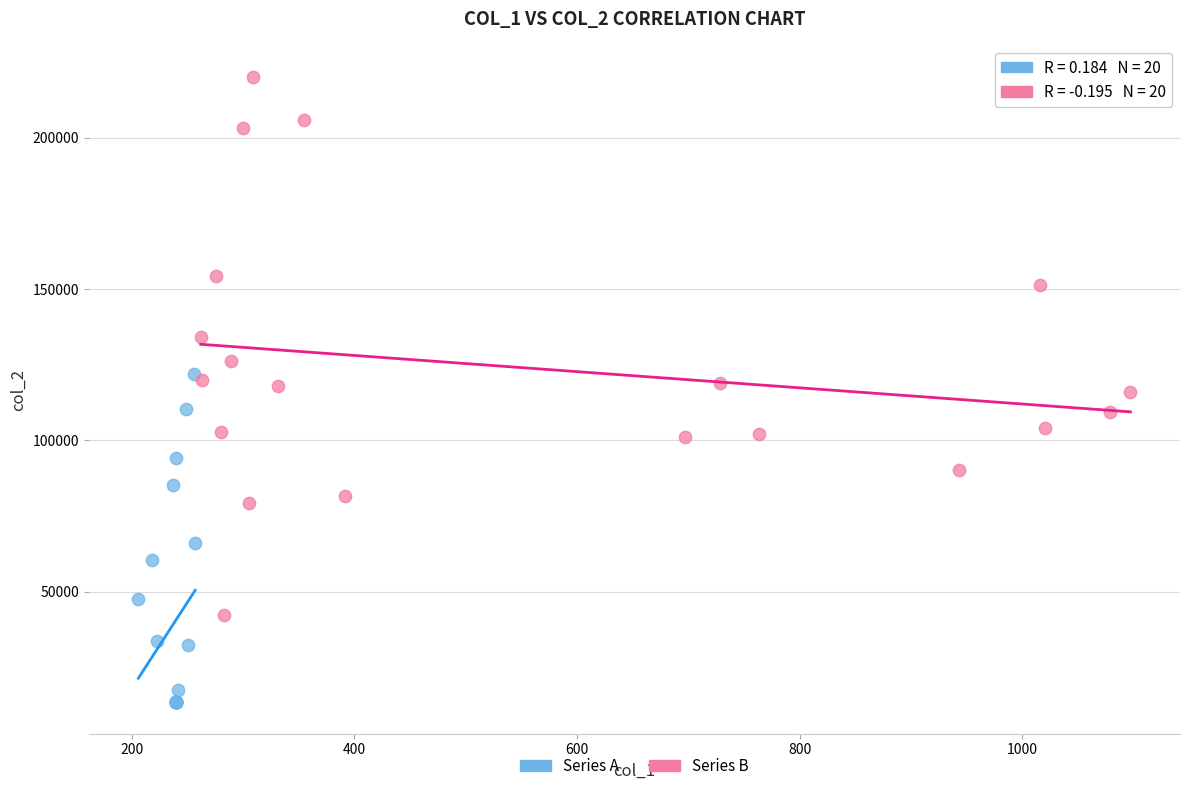

Which series reaches the minimum Y coordinate?

Series A